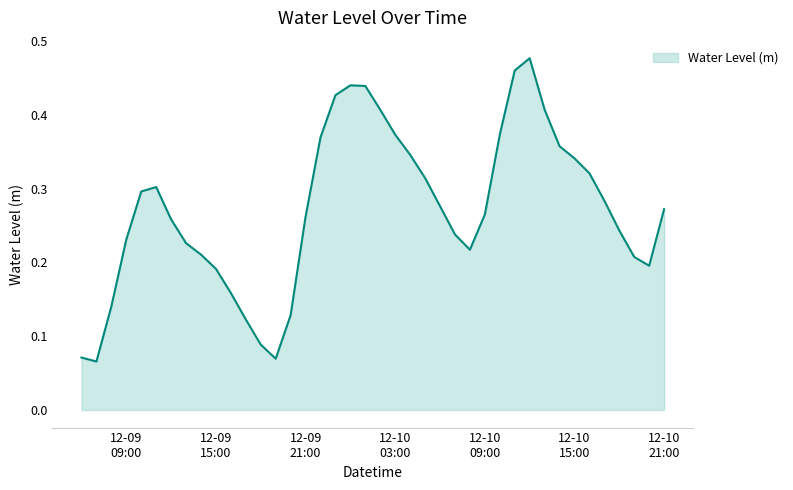

At which category does the chart reach its minimum across all series?

2023-12-09 07:00:00